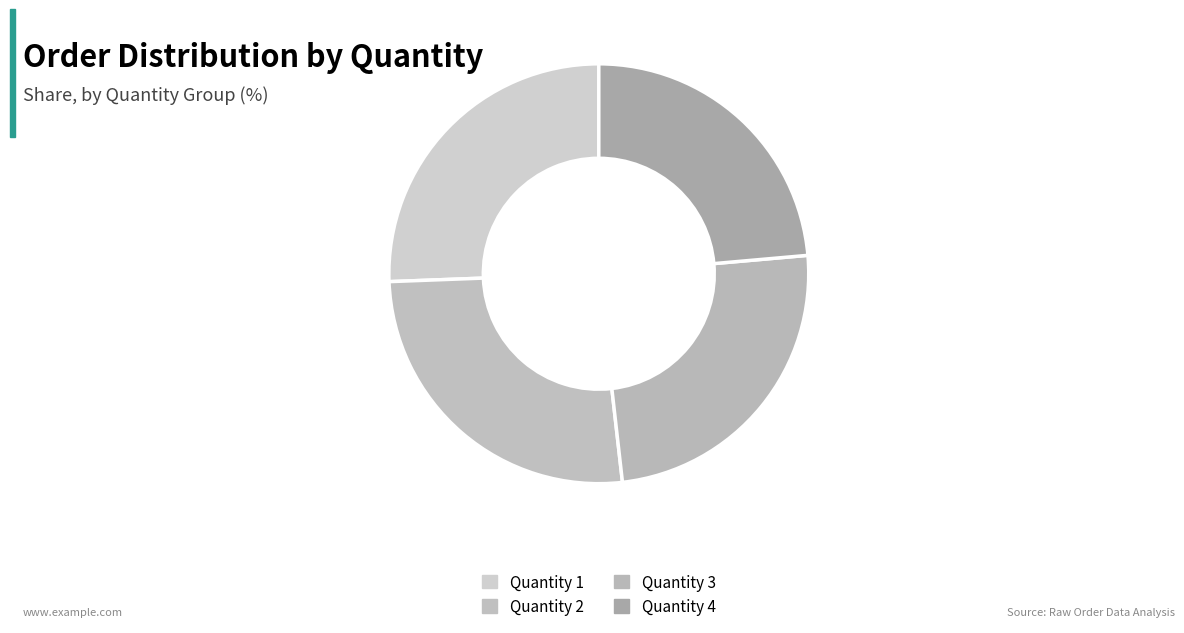

To the nearest percent, what percentage of the pie is Quantity 4?

24%